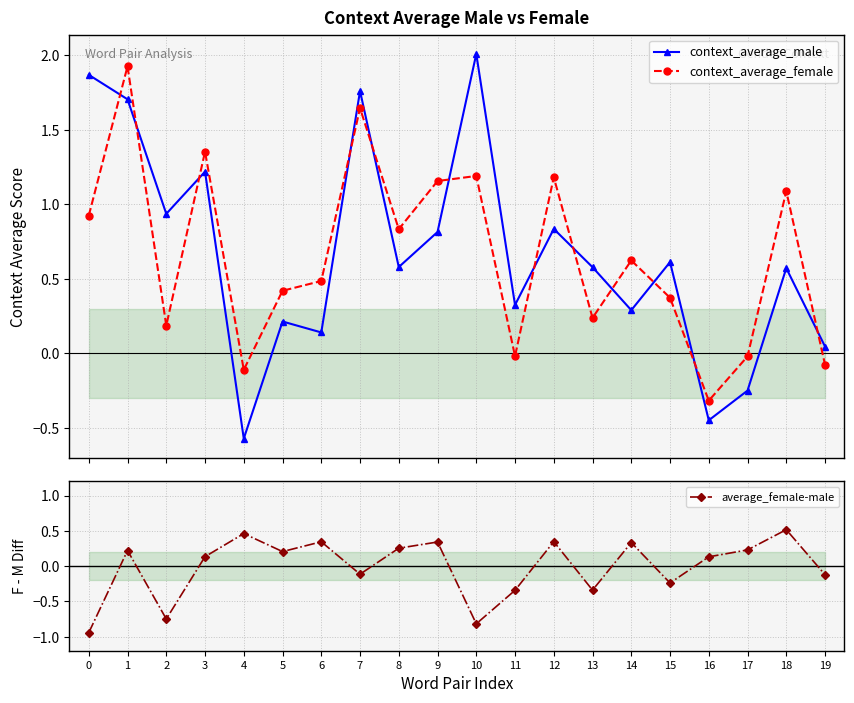

What is the difference between the maximum and minimum values in the context_average_male series?

2.6